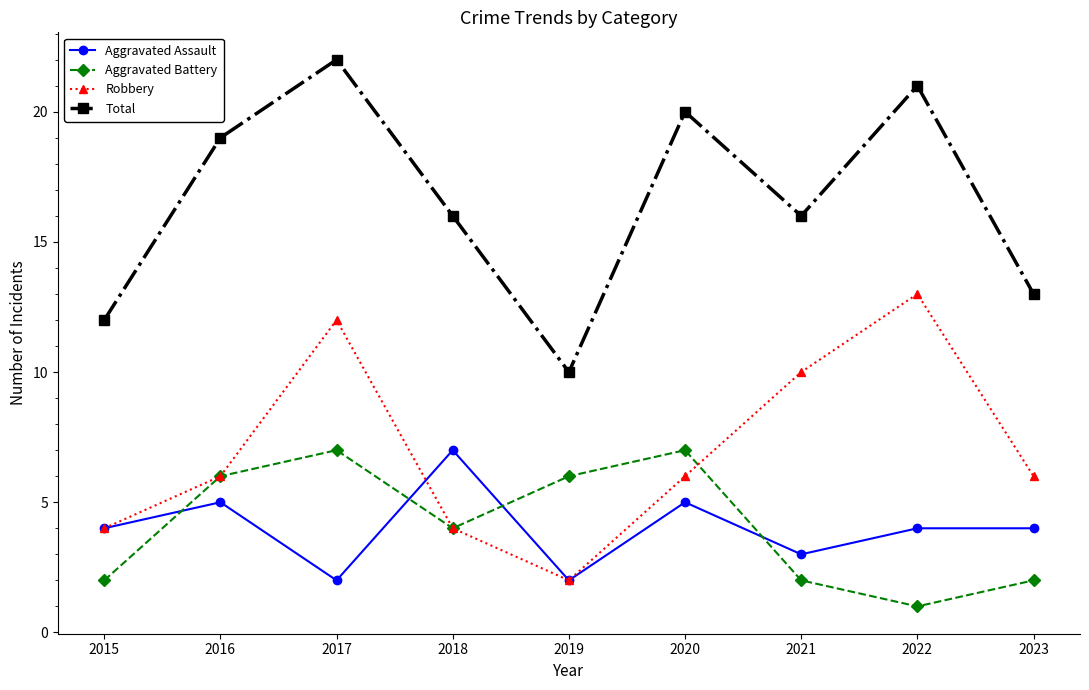

What is the total value across all series at 2020?

38